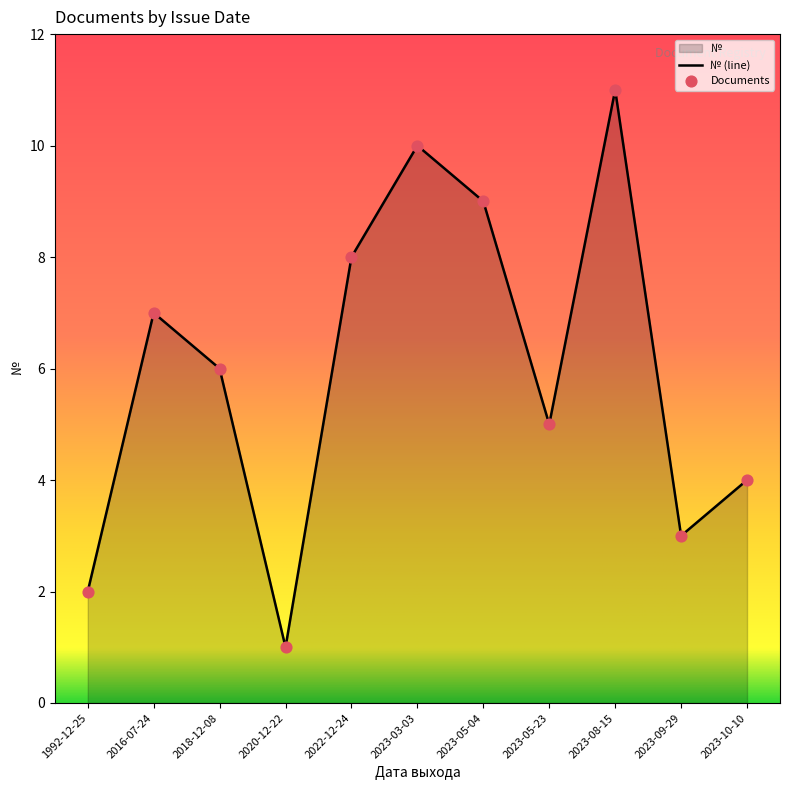

Between 2016-07-24 and 2023-05-23, which is larger?

2016-07-24